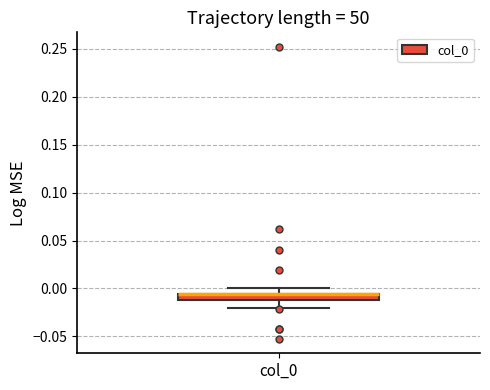

Where does the lower whisker of the box for col_0 end on the y-axis? The values are not printed on the chart, so give them approximately, as read against the axis.

-0.020